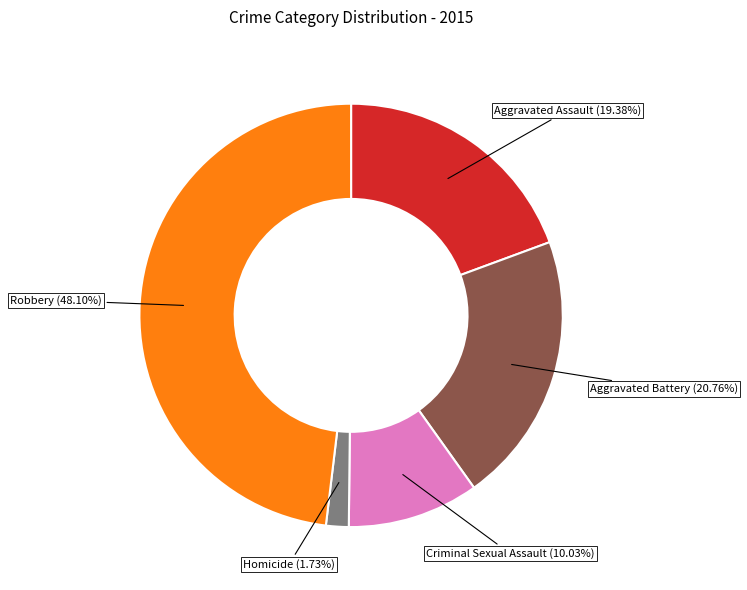

Is Aggravated Assault the majority of the pie?

No